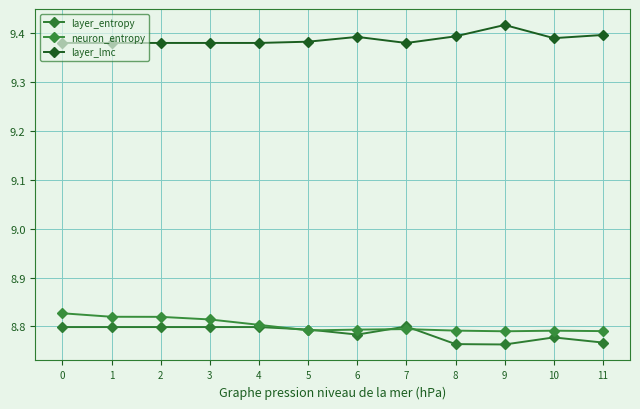

What is the total value across all series at 9?

27.0